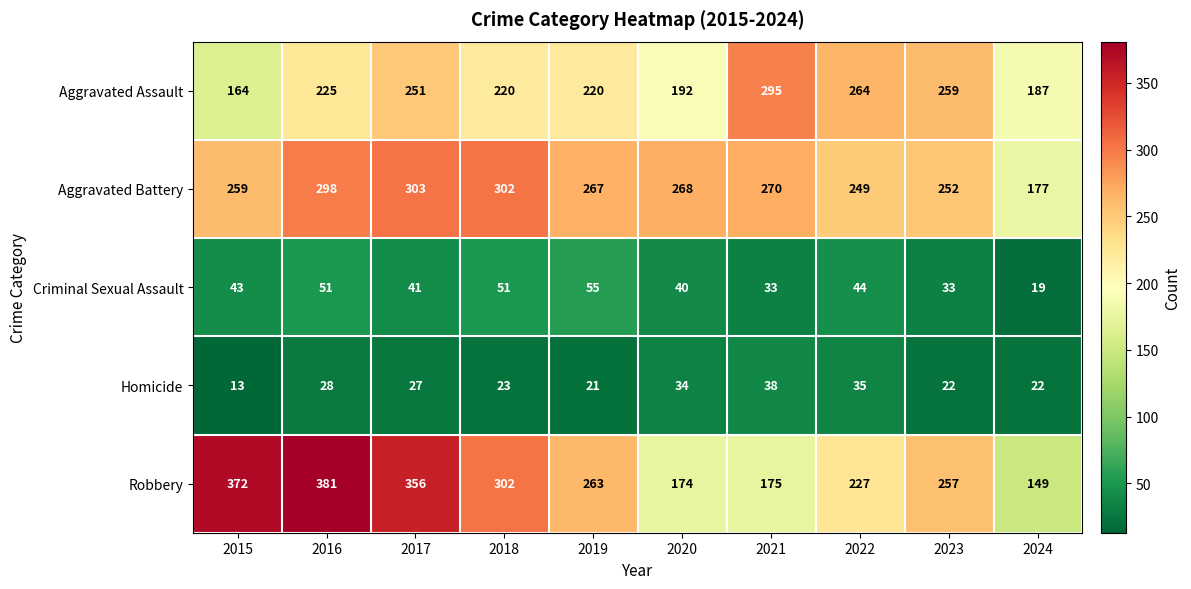

Which series has the largest range (max minus min)?

Robbery